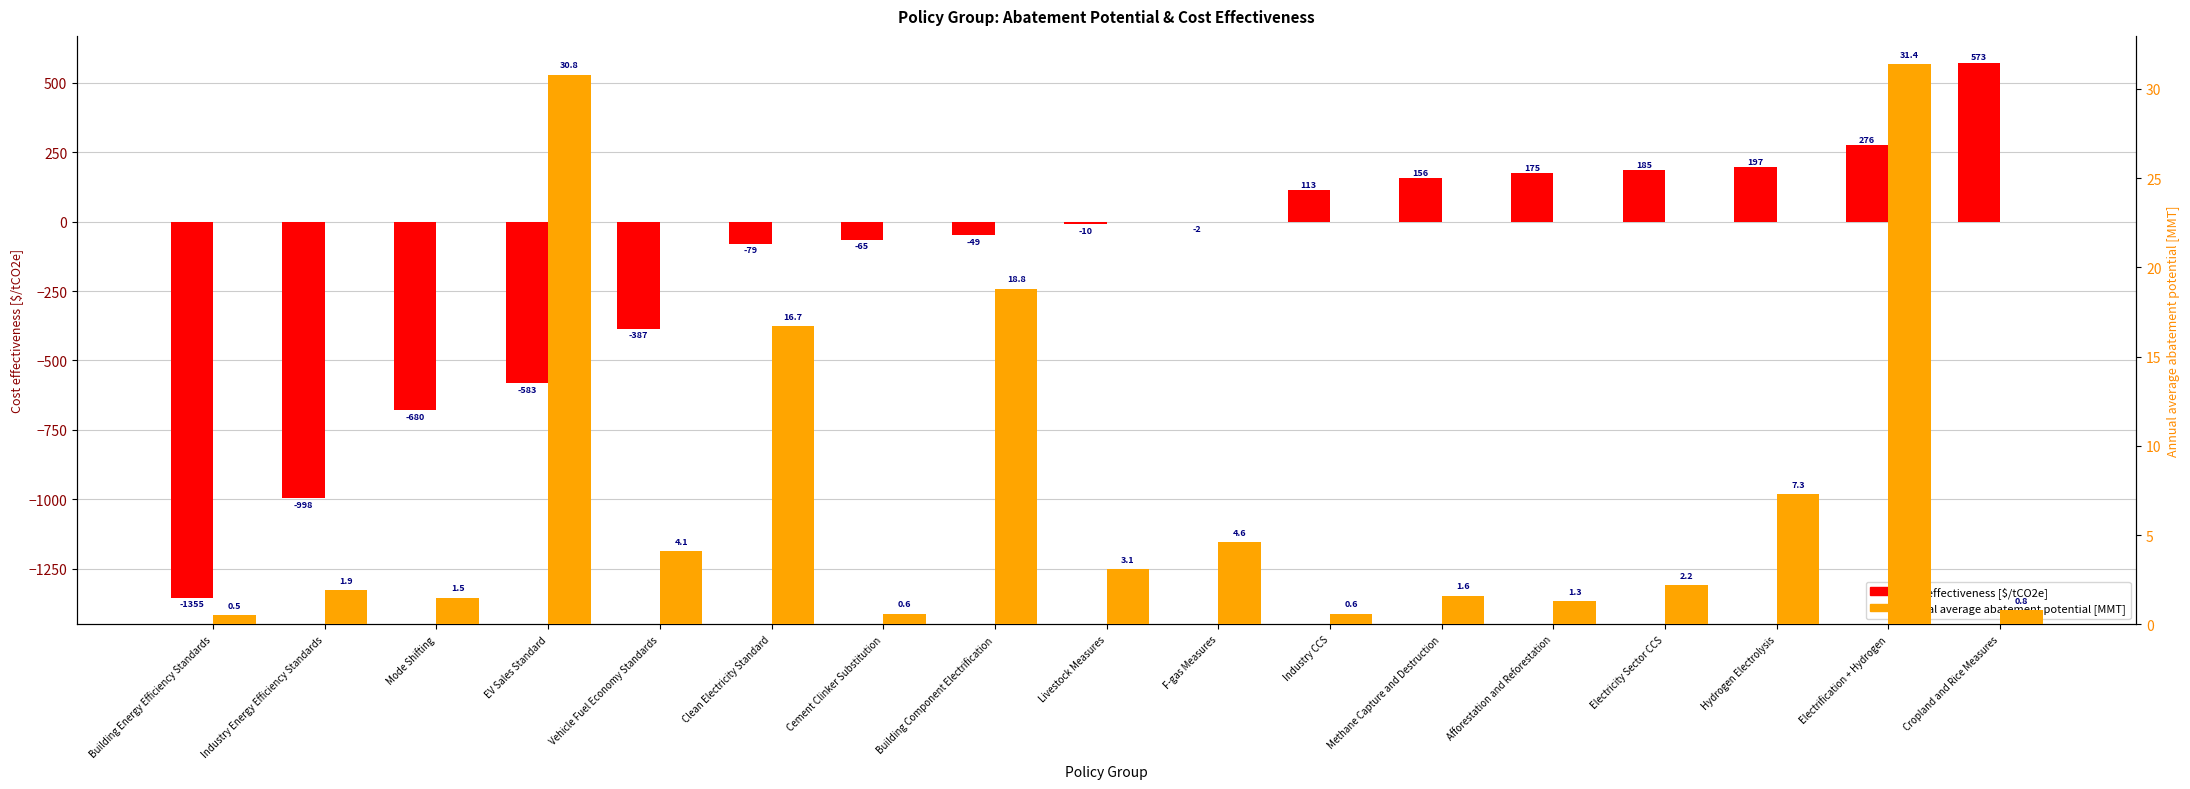

How many data points in Annual average abatement potential [MMT] are less than 2?

8